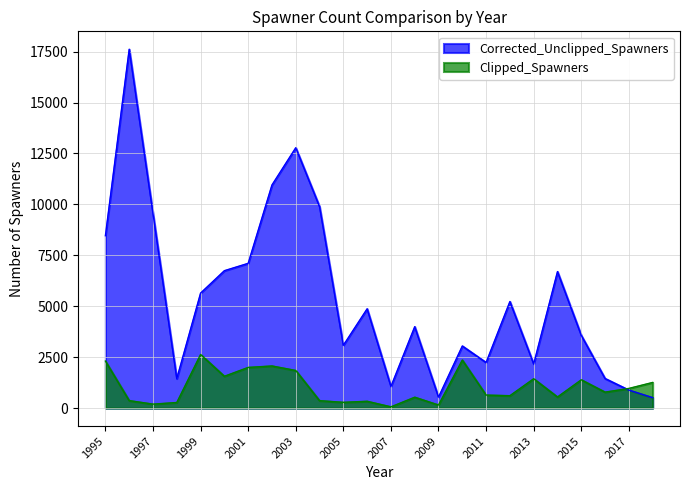

The value of Corrected_Unclipped_Spawners at 1998 is 2273. True or false?

False